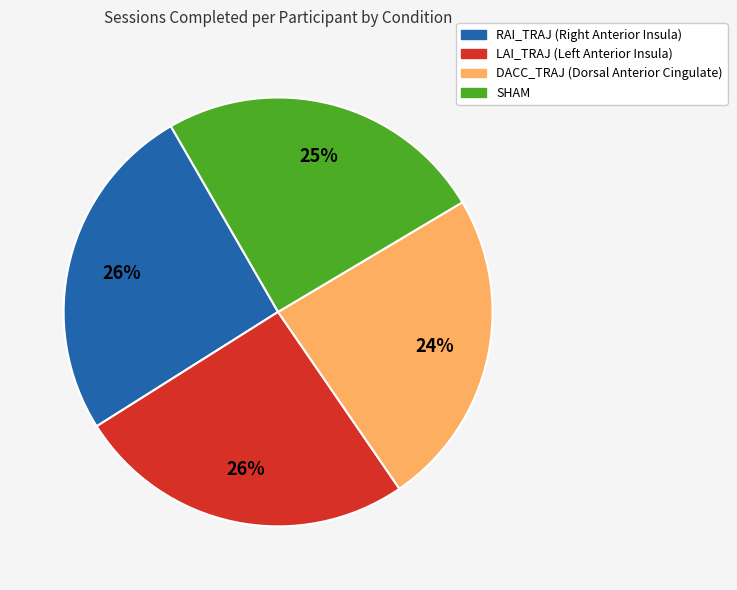

How many segments does this pie chart have?

4